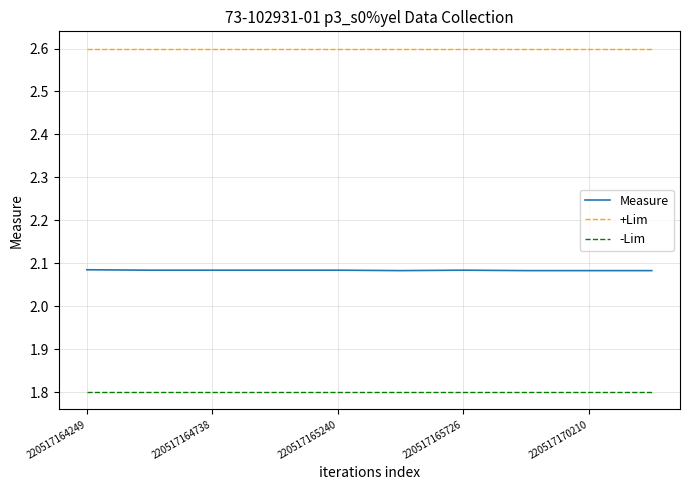

What is the average value of the -Lim series?

1.8